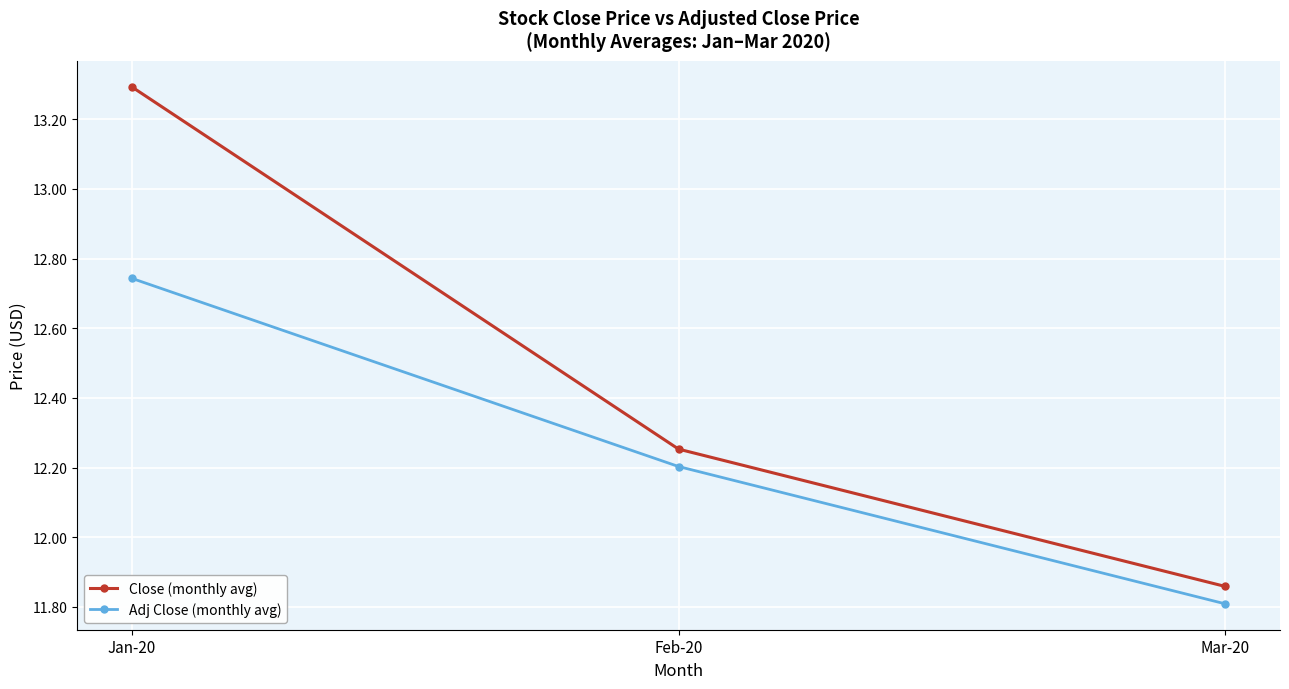

List the labels in order of Close (monthly avg) value, smallest first.

Mar-20, Feb-20, Jan-20